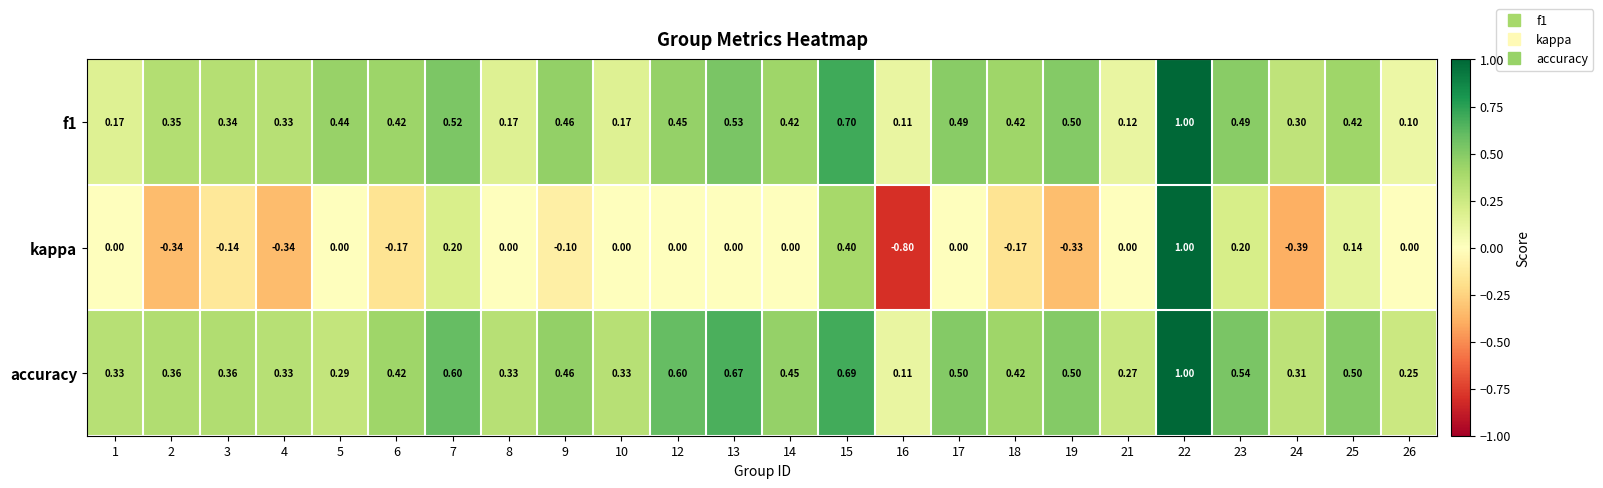

How many negative values does the kappa series have?

9